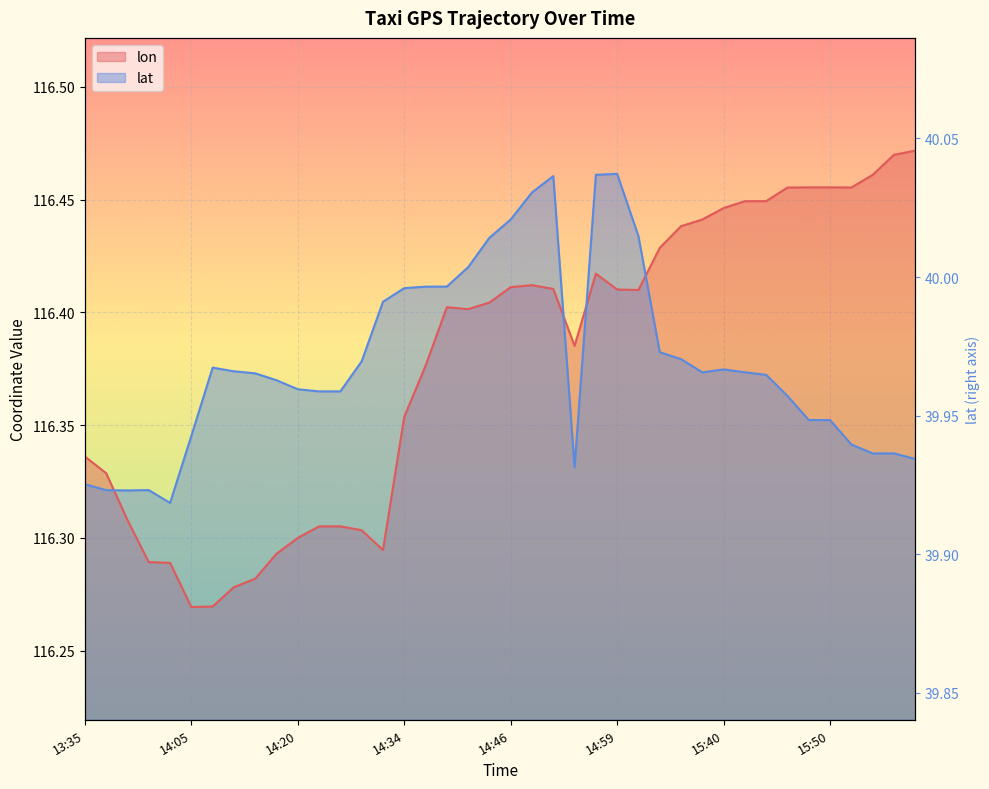

At which category is the sum across all series the highest?

14:57